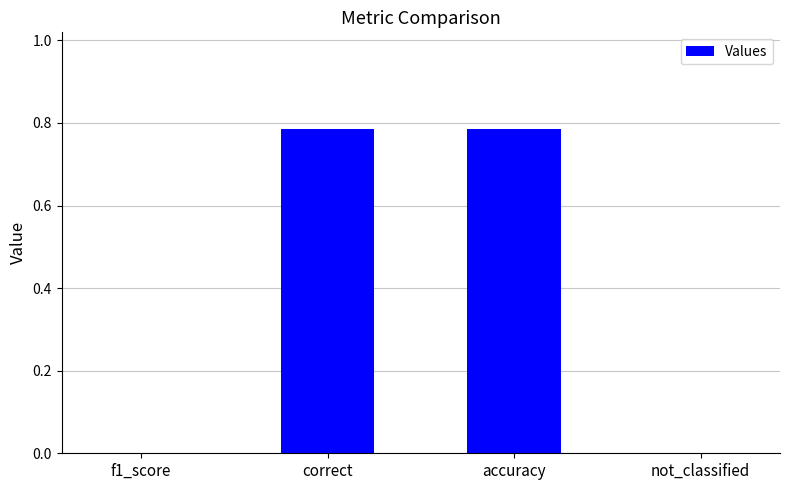

True or false: the data shows 0.0 at f1_score.

True